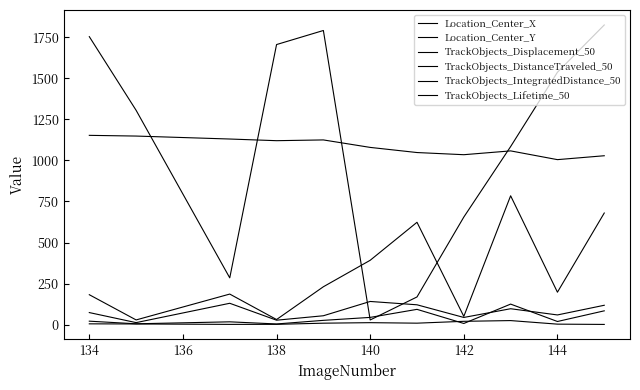

Does the chart display data point markers on the line(s)?

No